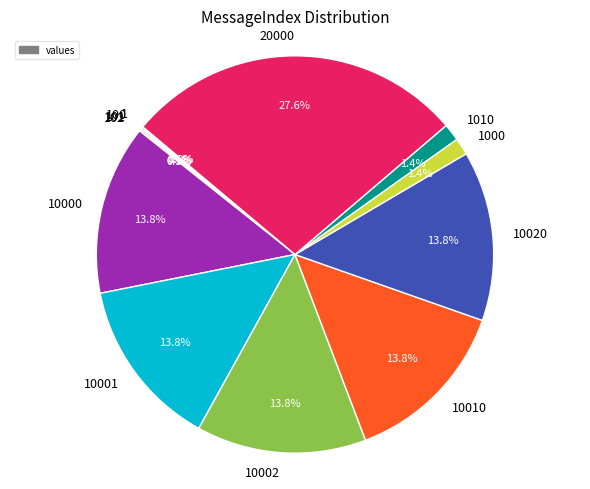

To the nearest percent, what is the average slice percentage?

8%